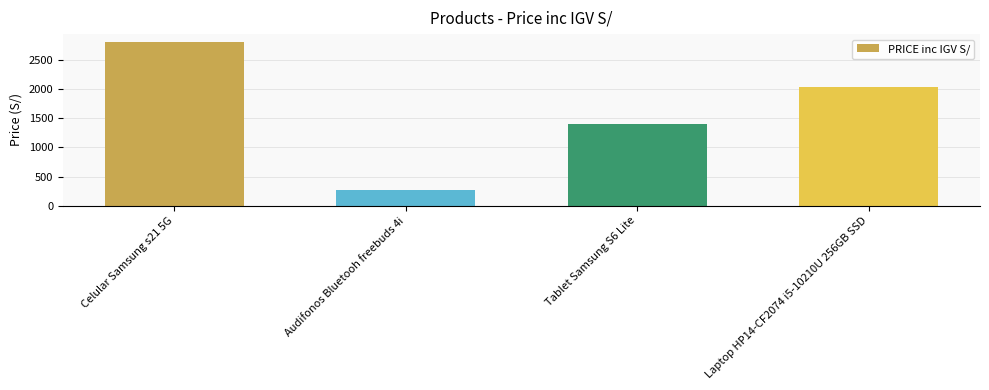

Between Laptop HP14-CF2074 i5-10210U 256GB SSD and Audifonos Bluetooh freebuds 4i, which is larger?

Laptop HP14-CF2074 i5-10210U 256GB SSD